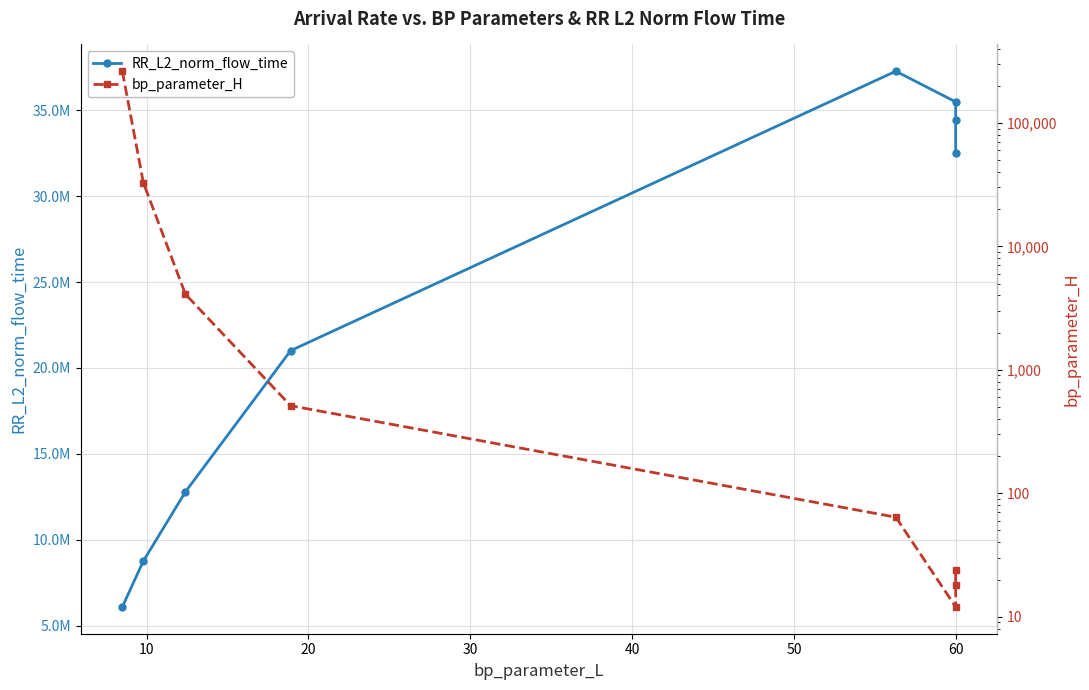

Reading left to right, what are all the values shown in this chart?

RR_L2_norm_flow_time: 6100202.8	8770324.3	12794924.3	21007253.1	37259952.9	35477370.4	34415794.6	32498924.7
bp_parameter_H: 262144.0	32768.0	4096.0	512.0	64.0	12.0	18.0	24.0